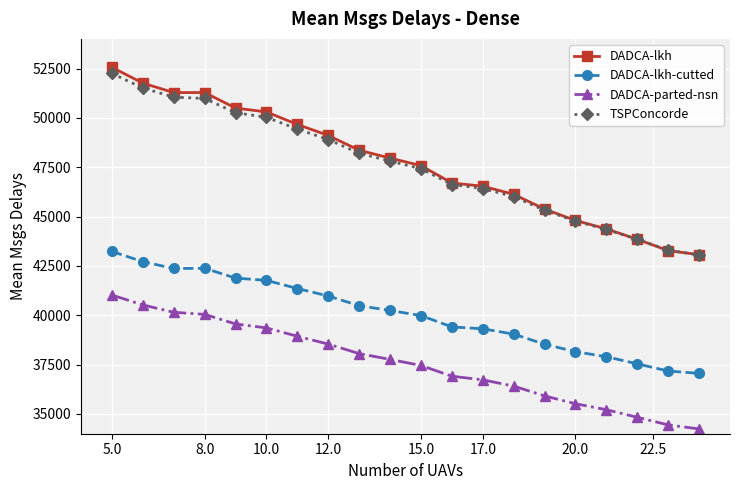

What is the value of the DADCA-lkh-cutted point at the 2nd from the left?

42714.8